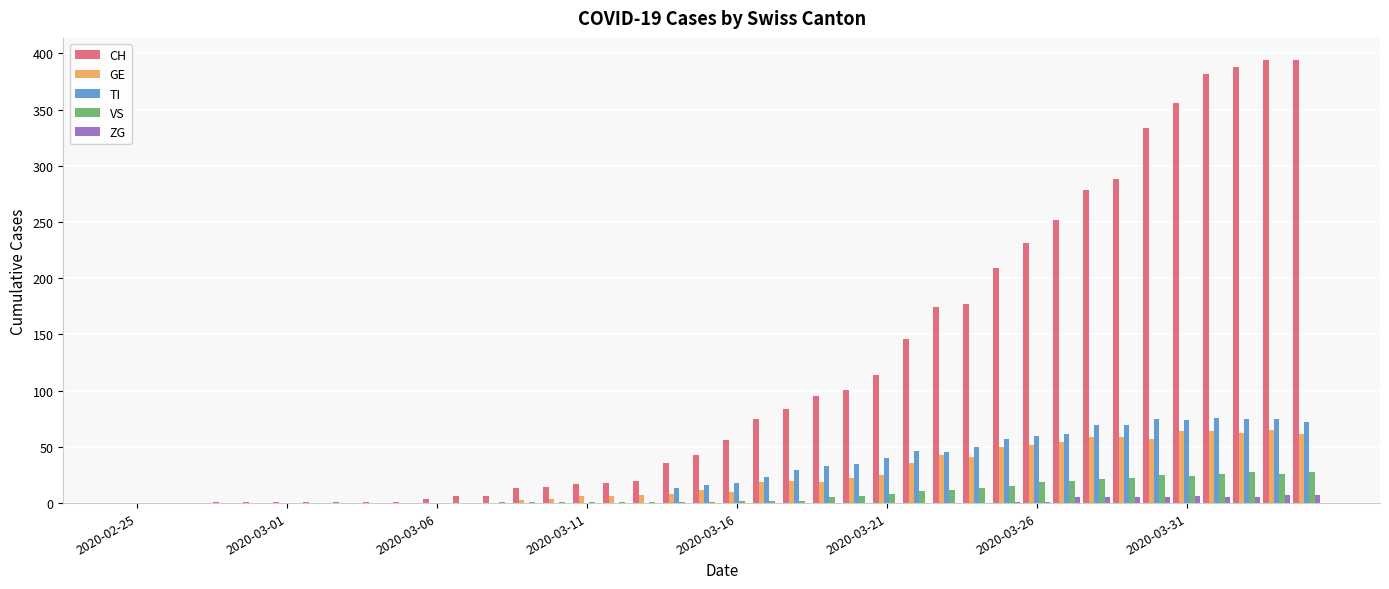

How many ZG values are between 0 and 1?

31